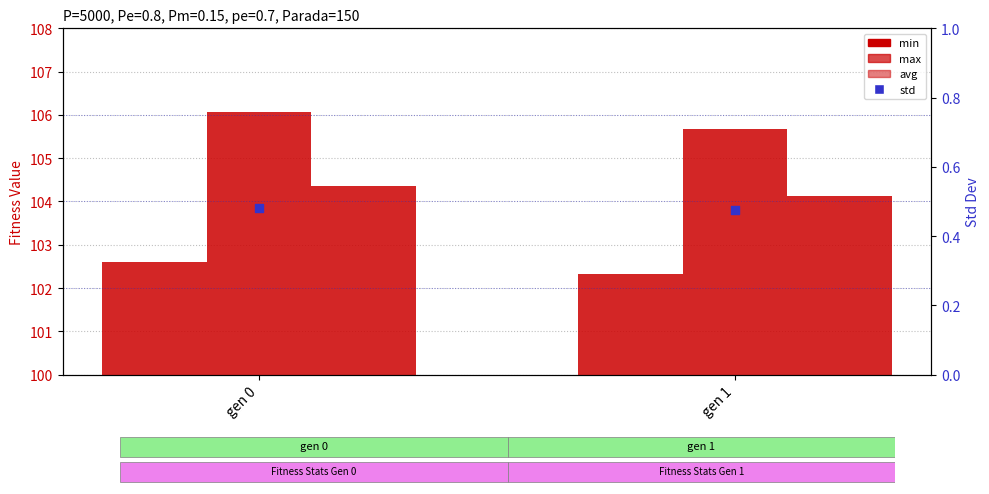

At how many categories does at least one series exceed 67?

2